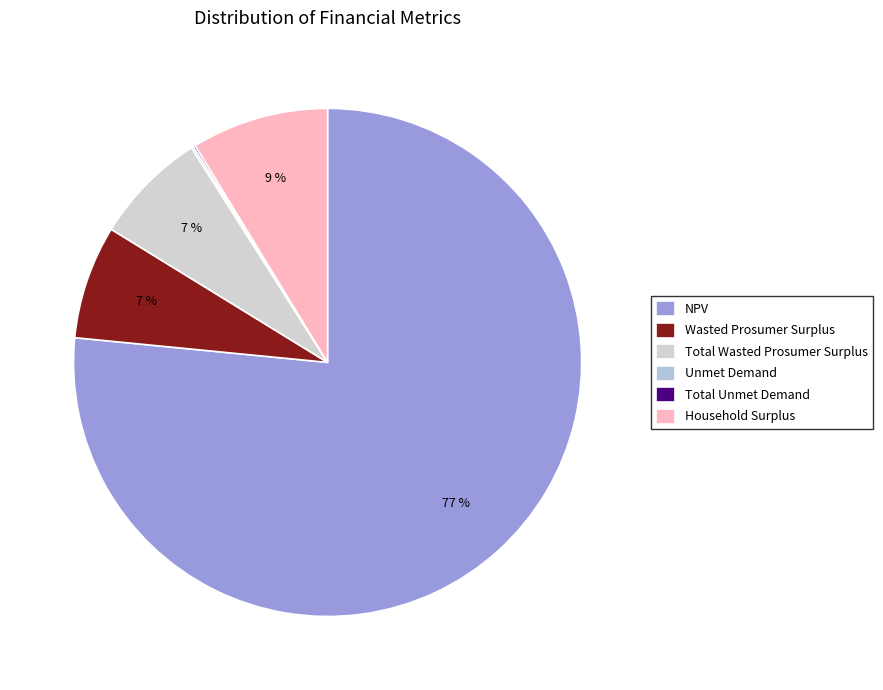

Which has a higher value, Total Wasted Prosumer Surplus or Wasted Prosumer Surplus?

Total Wasted Prosumer Surplus